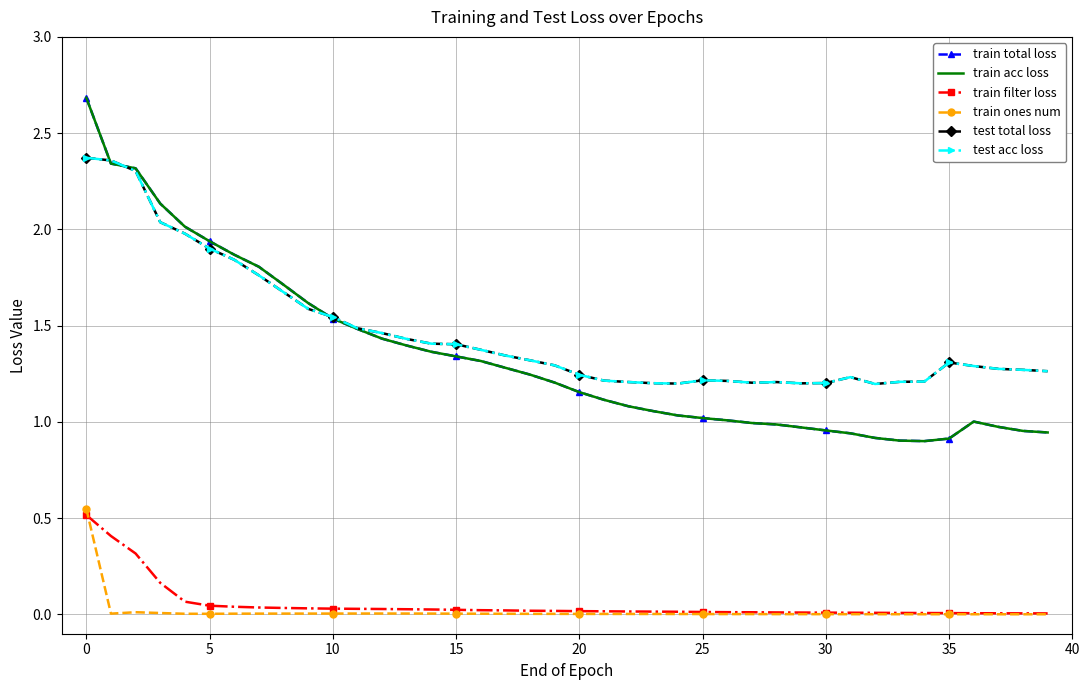

At how many categories does at least one series exceed 0?

40